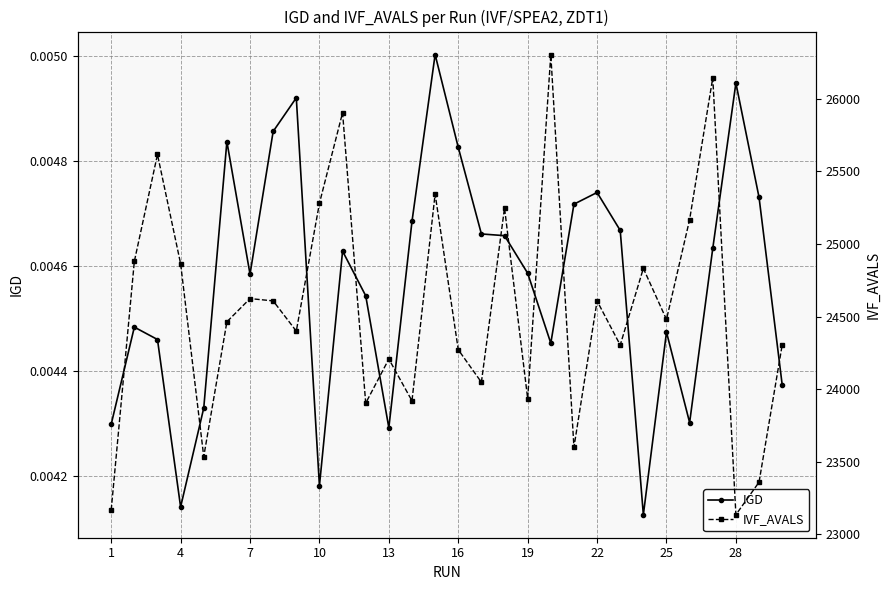

Count the IGD values in the range 0 to 1.

30